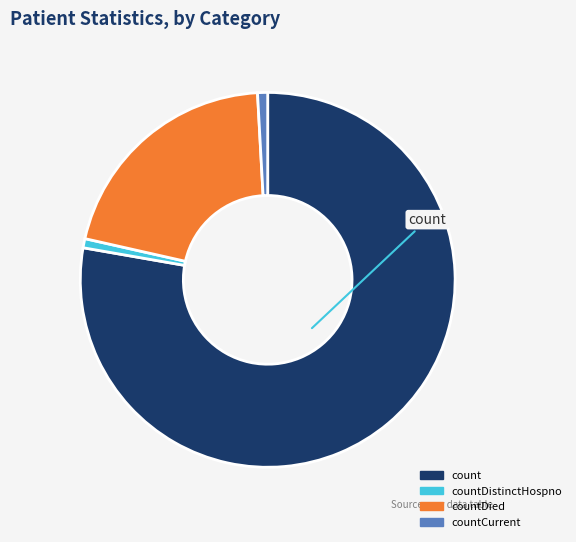

The countDistinctHospno slice represents 8% of the pie. True or false?

False